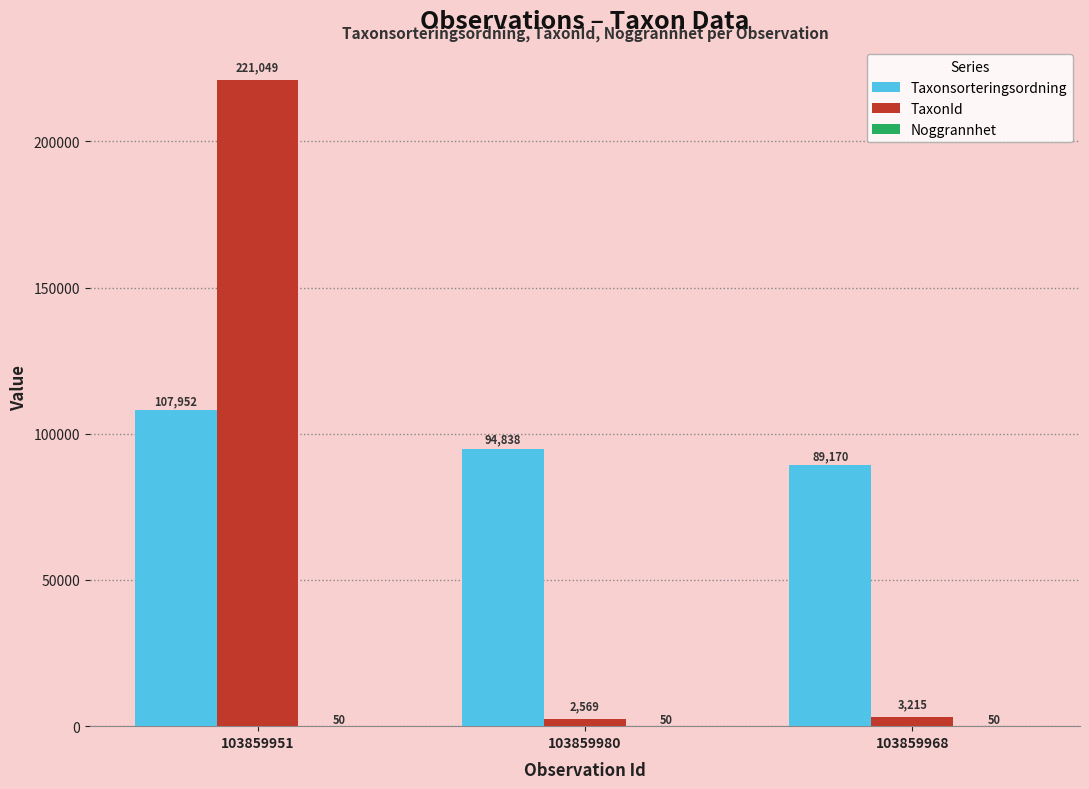

Where is TaxonId nearest to the value 111809?

103859968